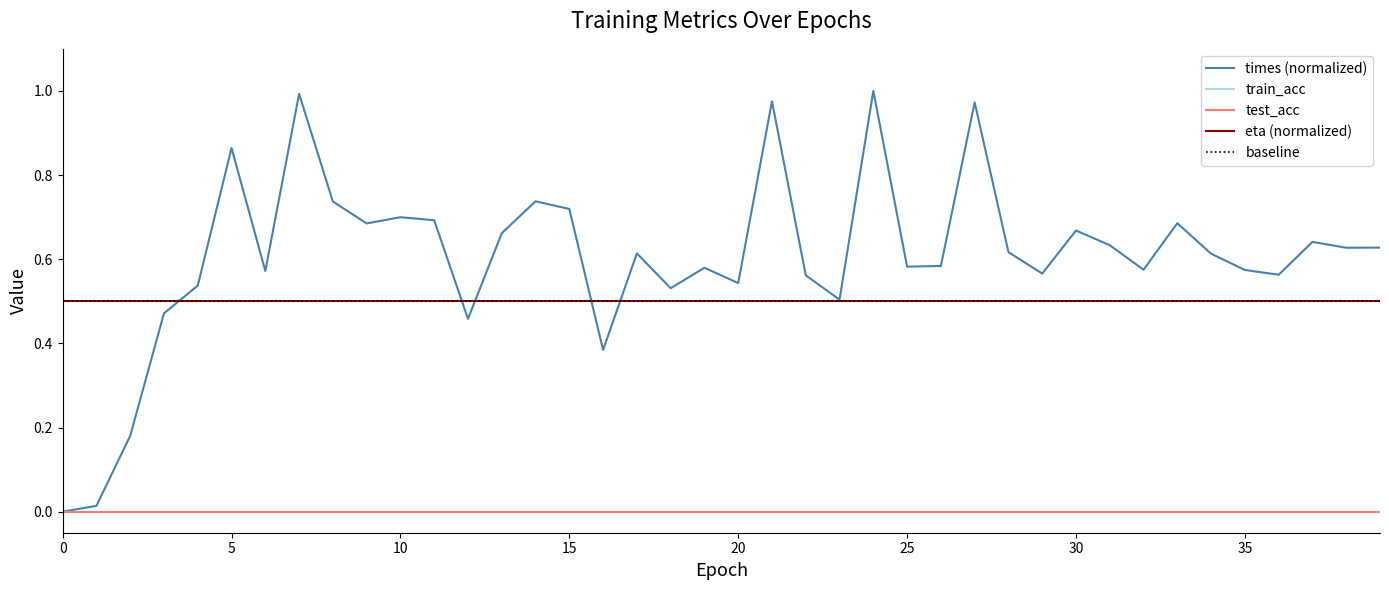

At which category is the sum across all series the highest?

24